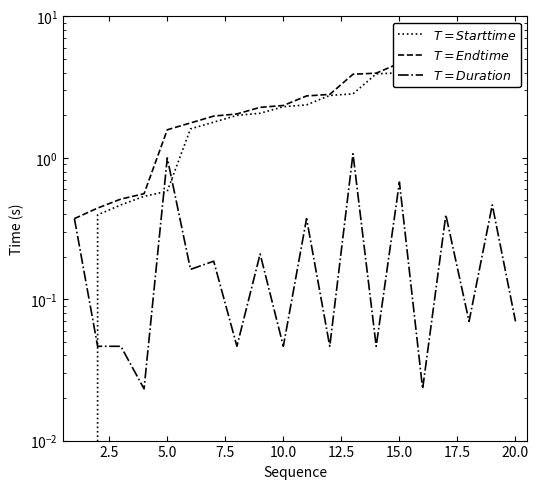

True or false: $T=Duration$ and $T=End time$ cross at least once.

False